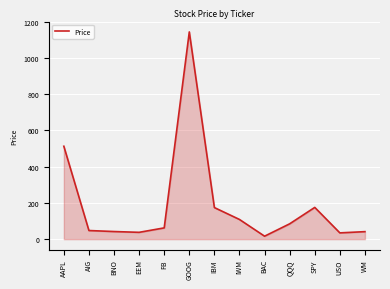

Which label corresponds to the largest value in the chart?

GOOG